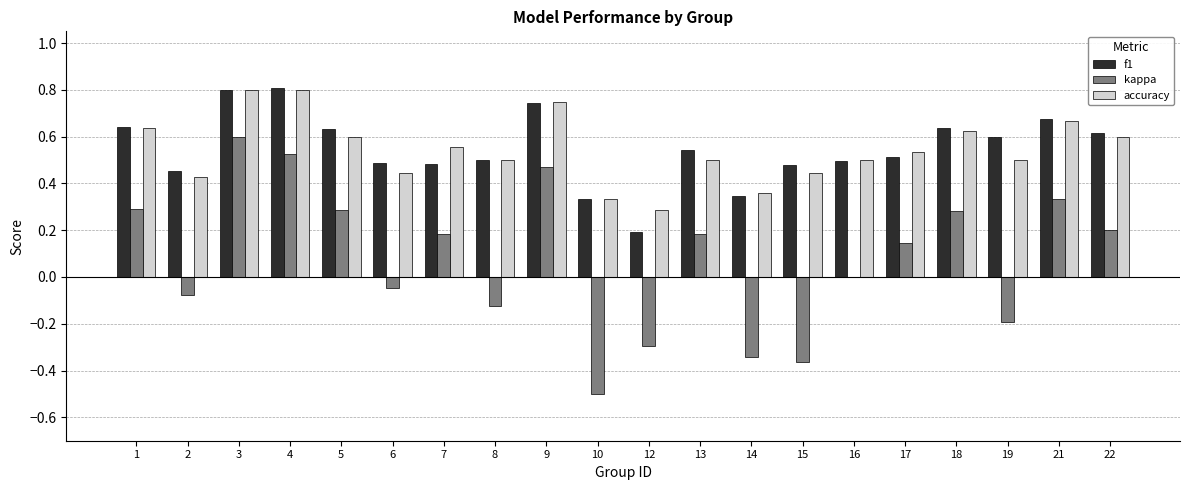

Between 3 and 10, which series saw the biggest shift?

kappa